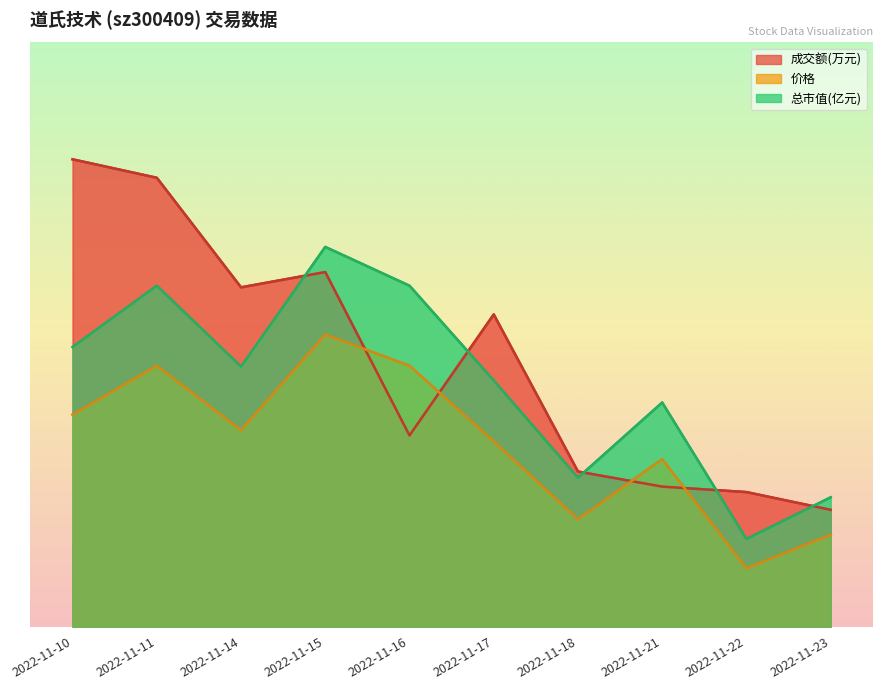

The value of 成交额(万元) at 2022-11-14 is 12.9. True or false?

False